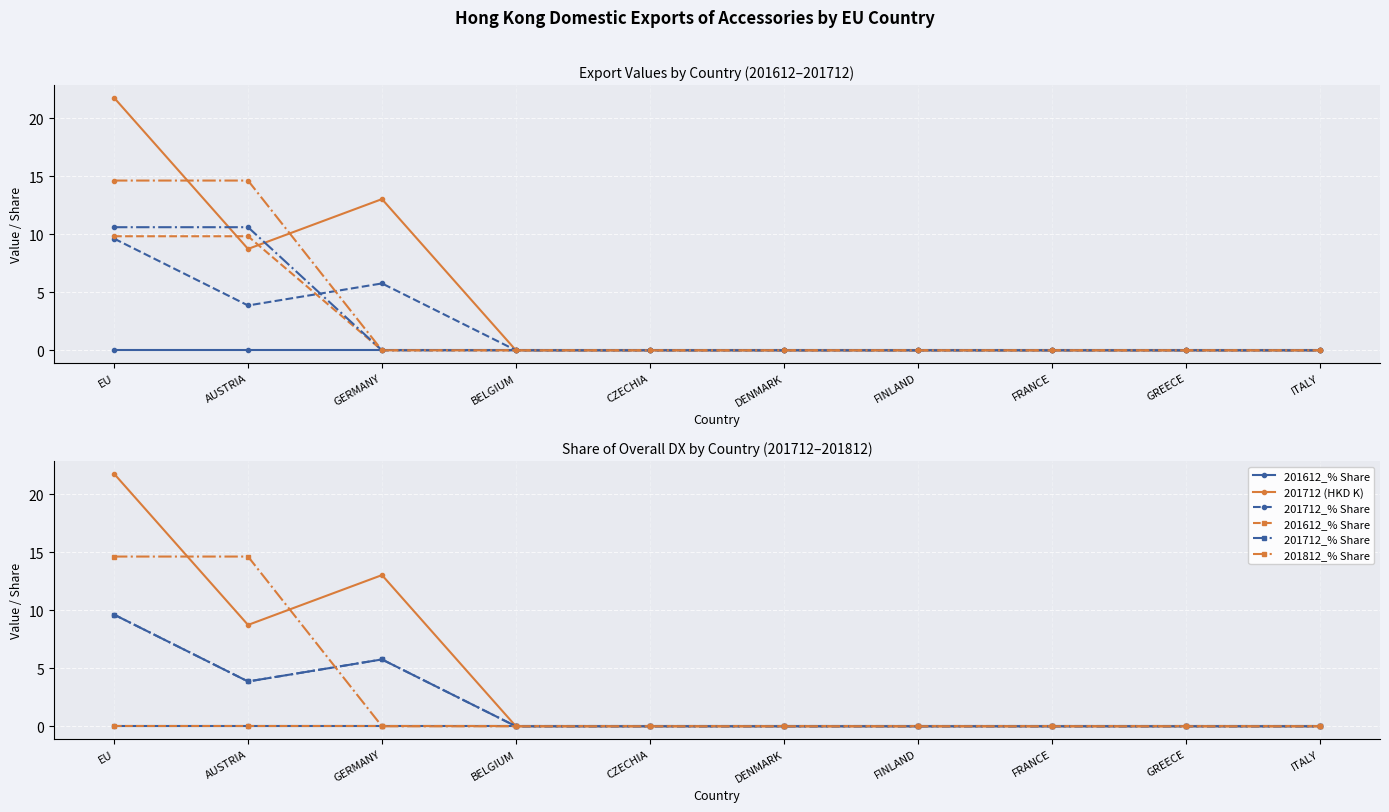

True or false: 201808 (HKD K) has a value of -6.4 at GREECE.

False